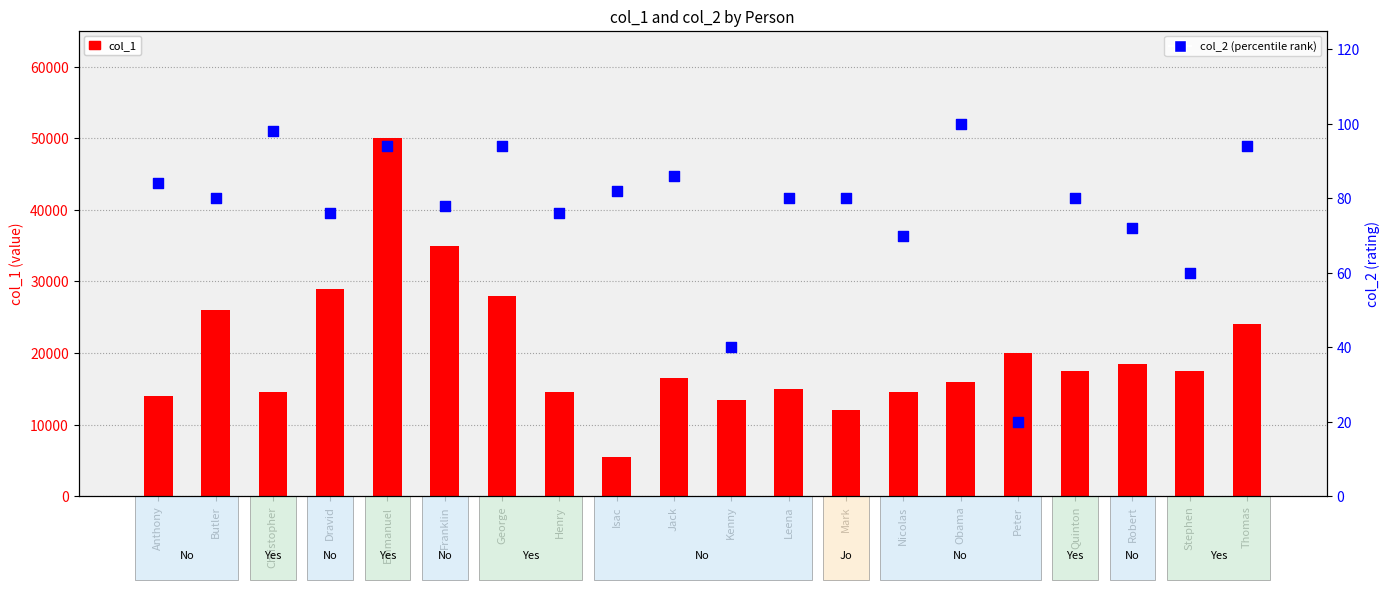

Which series has the widest spread of Y values?

col_1